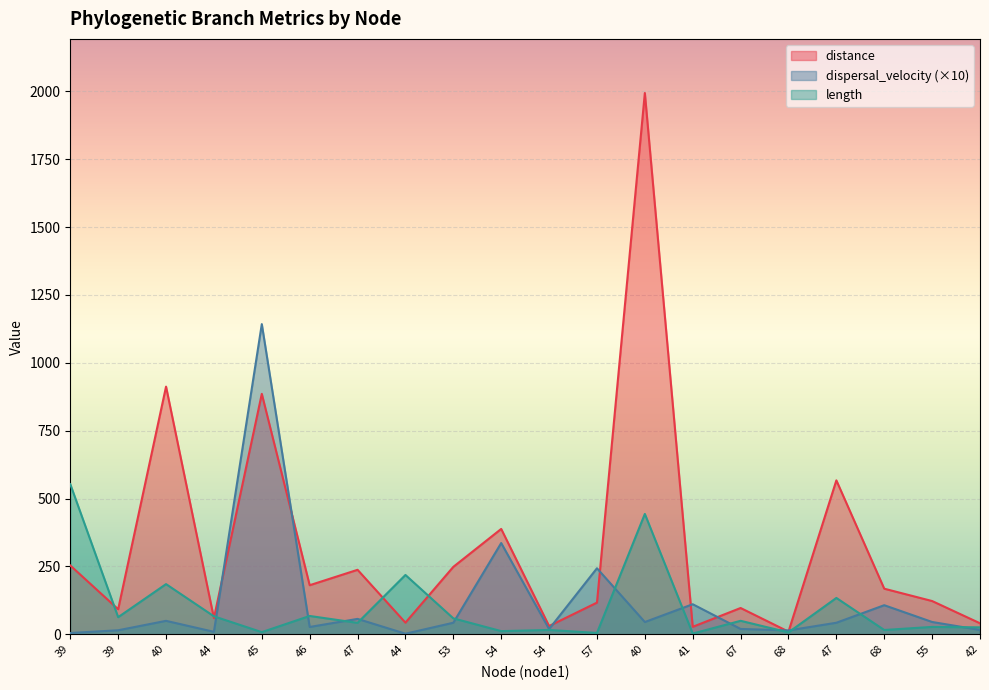

At how many categories does at least one series exceed 919?

2